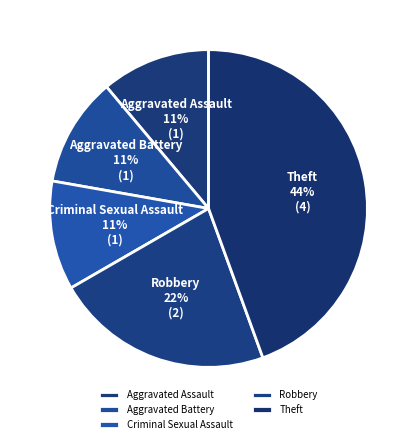

Do Aggravated Assault and Aggravated Battery together represent more than half of the pie?

No